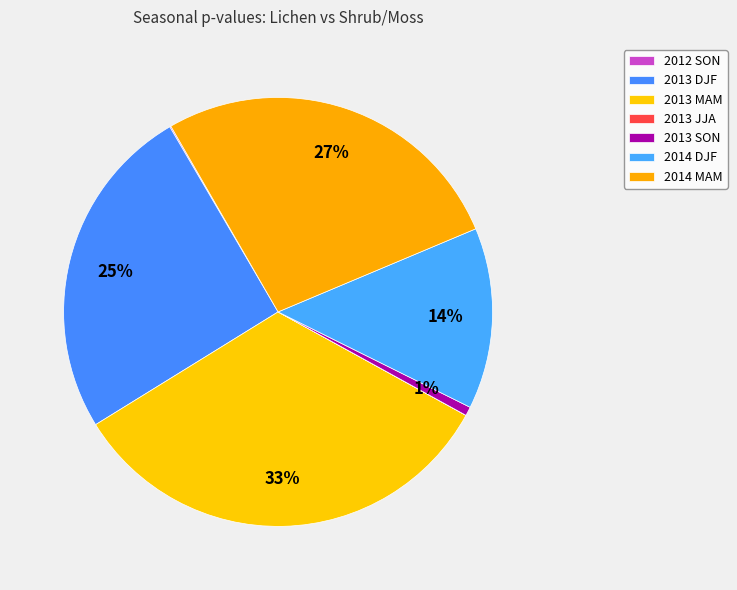

Which category has the smallest portion of the pie?

2013 JJA